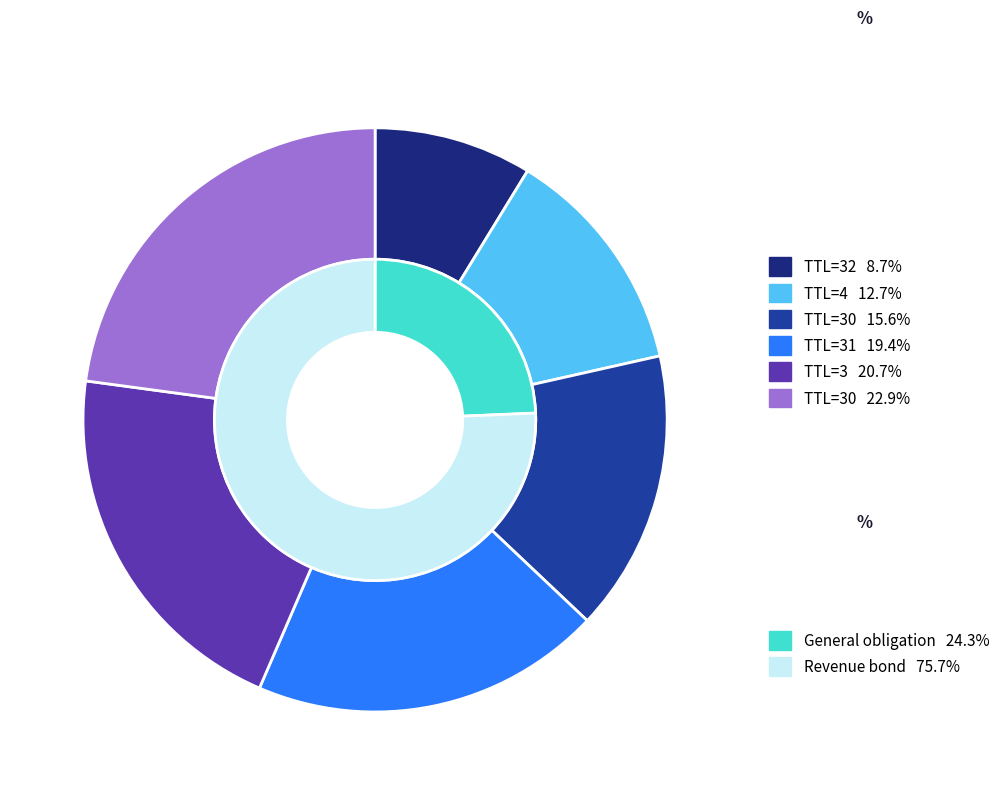

True or false: 30 accounts for 33% of the total.

False